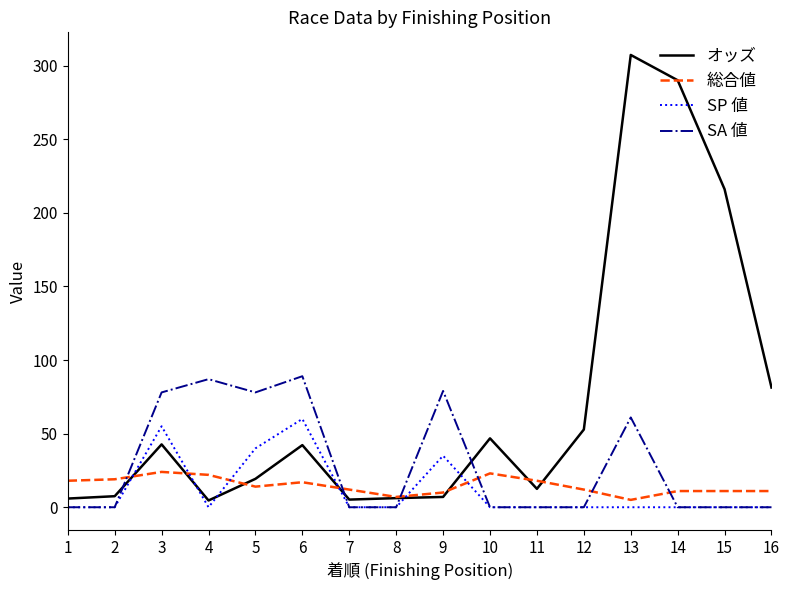

At which category is the sum across all series the highest?

13